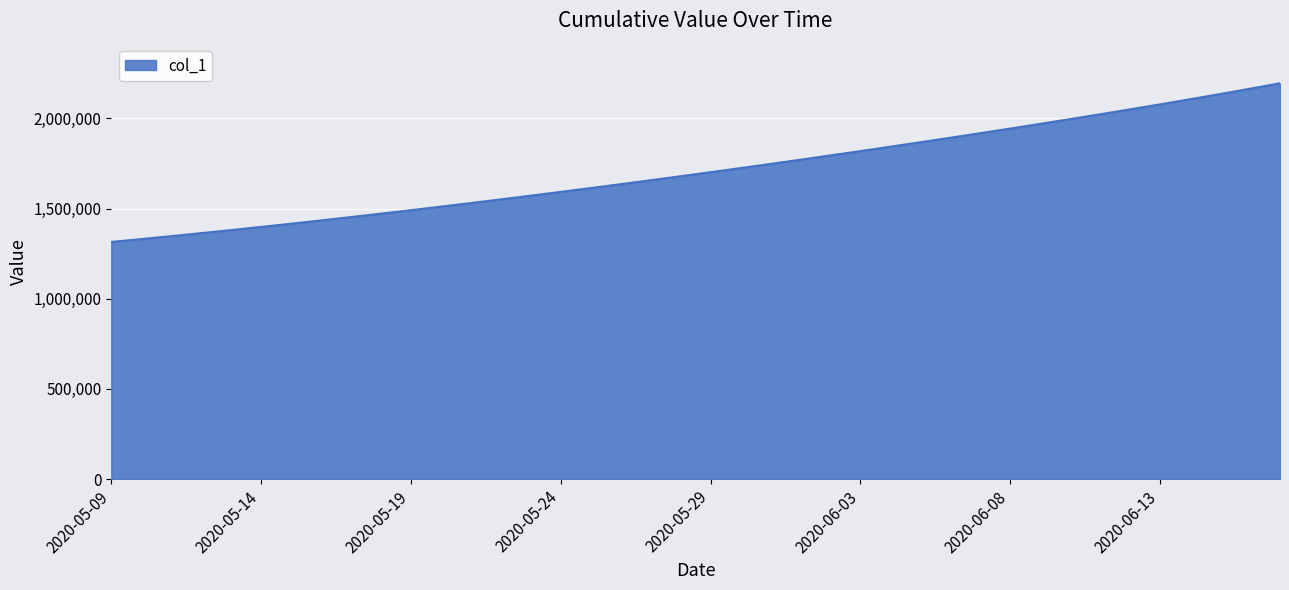

What is the smallest value displayed?

1315099.0